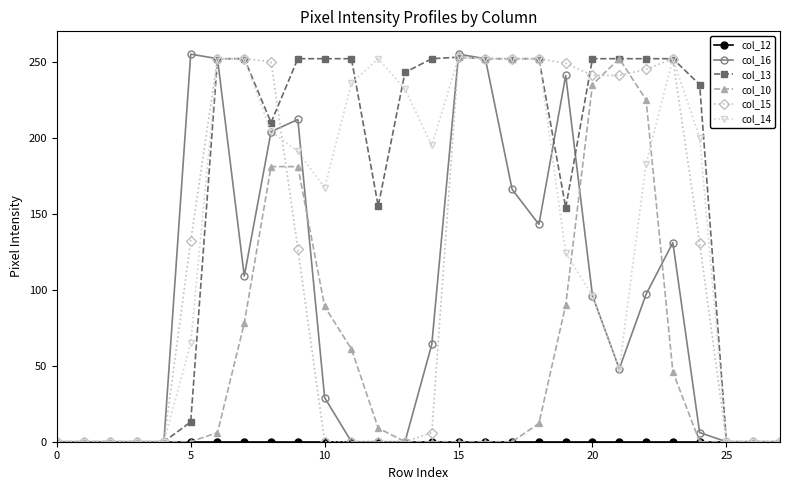

Which series has the largest total across all categories?

col_13